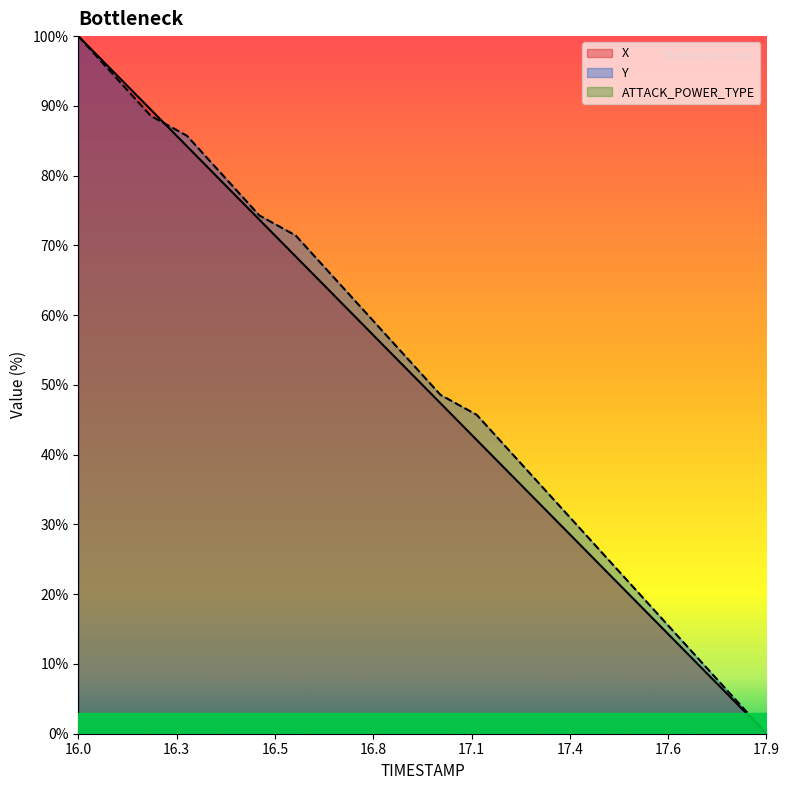

What is the total value across all series at 16.0?

200.0